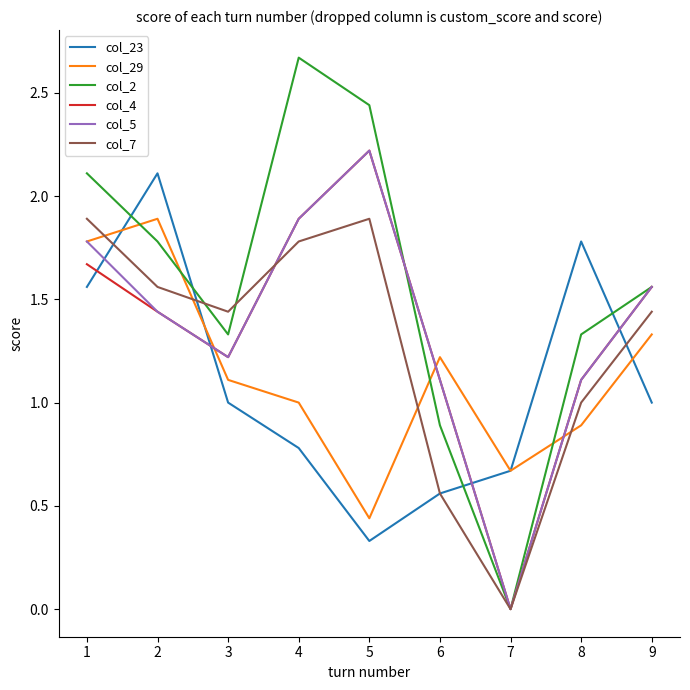

The value of col_5 at 9 is 2.4. True or false?

False